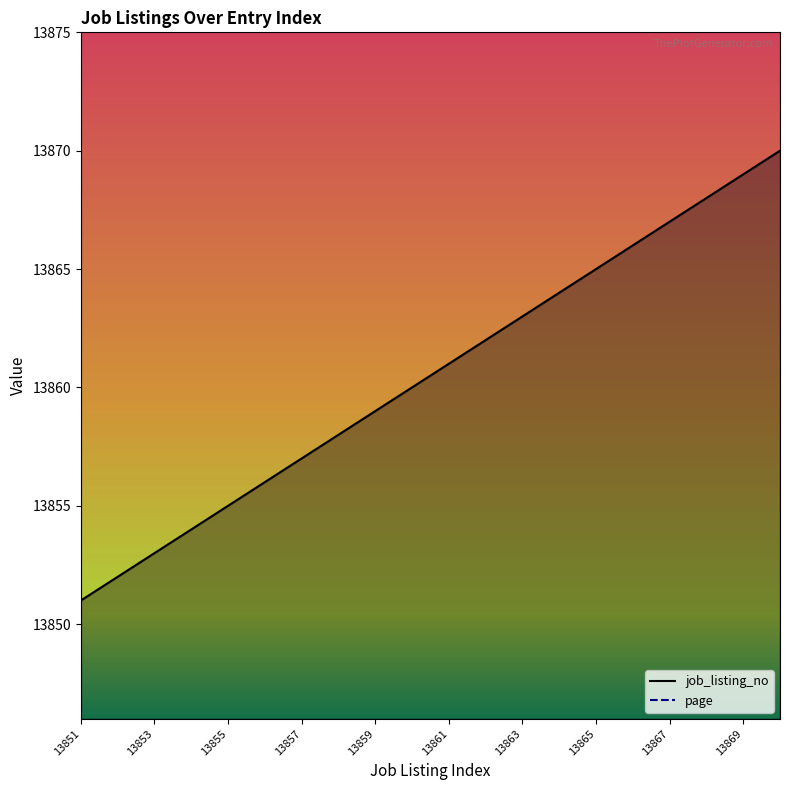

The value of job_listing_no at 17 is 21778. True or false?

False